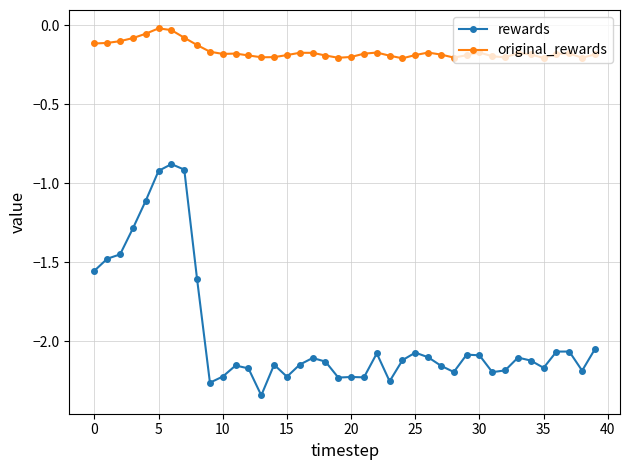

At how many categories does at least one series exceed -1?

40